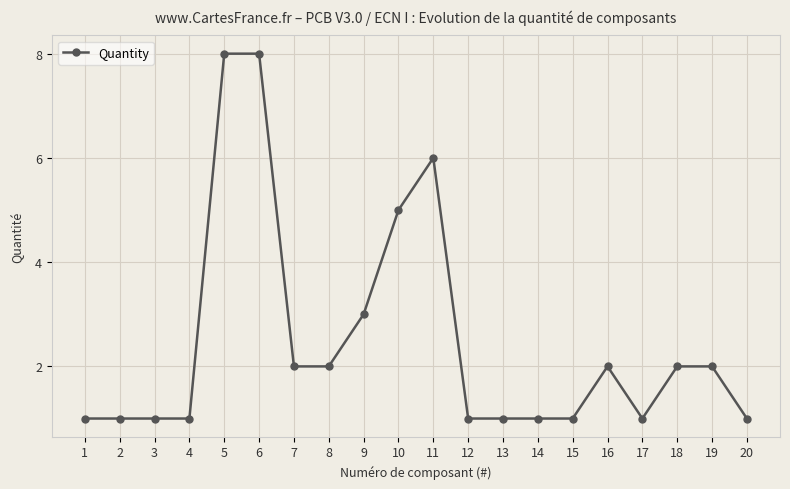

What is the ratio of the value at 11 to the value at 13?

6.0